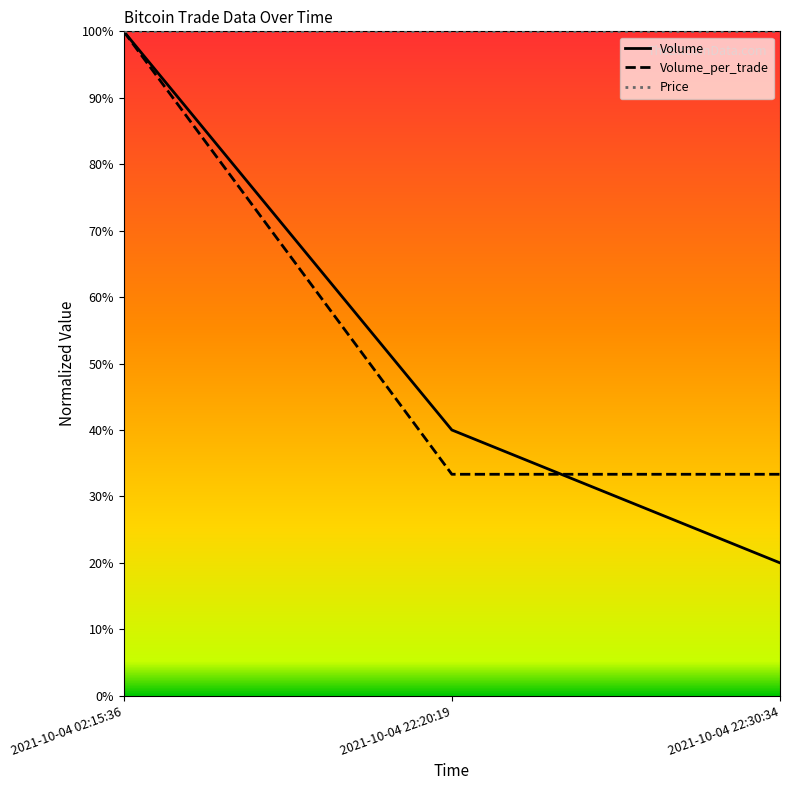

Does the chart have visible grid lines?

No